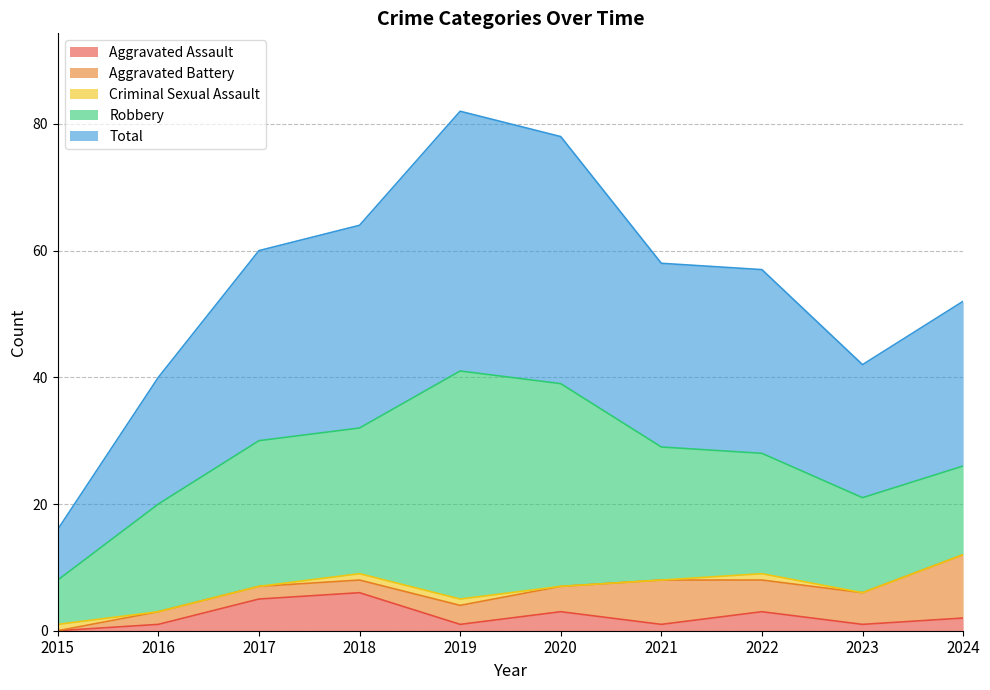

Reading left to right, extract all data points from this chart.

Aggravated Assault: 2015=0	2016=1	2017=5	2018=6	2019=1	2020=3	2021=1	2022=3	2023=1	2024=2
Aggravated Battery: 2015=0	2016=2	2017=2	2018=2	2019=3	2020=4	2021=7	2022=5	2023=5	2024=10
Criminal Sexual Assault: 2015=1	2016=0	2017=0	2018=1	2019=1	2020=0	2021=0	2022=1	2023=0	2024=0
Robbery: 2015=7	2016=17	2017=23	2018=23	2019=36	2020=32	2021=21	2022=19	2023=15	2024=14
Total: 2015=8	2016=20	2017=30	2018=32	2019=41	2020=39	2021=29	2022=29	2023=21	2024=26